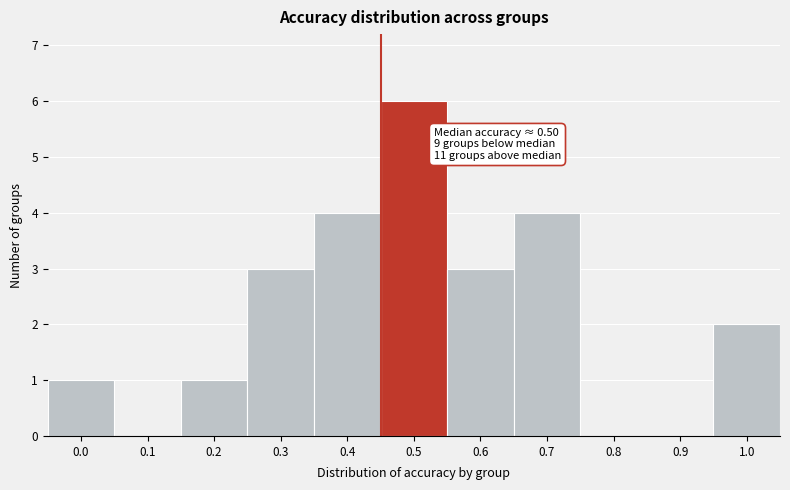

Reading left to right, transcribe all the data shown in this chart.

0.0=1	0.1=0	0.2=1	0.3=3	0.4=4	0.5=6	0.6=3	0.7=4	0.8=0	0.9=0	1.0=2